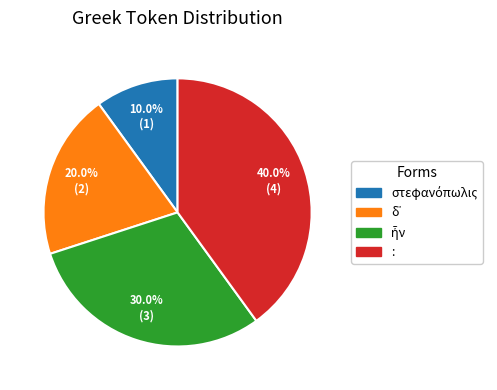

Is there any slice that represents more than half of the pie?

No